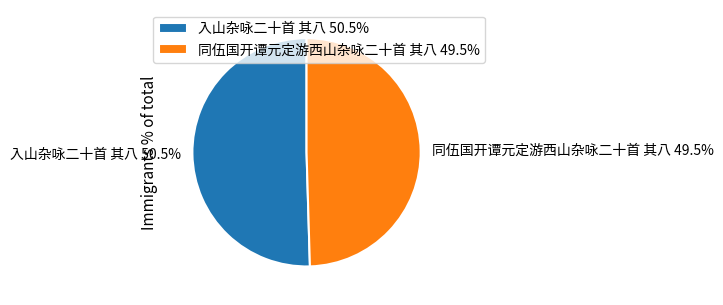

Which slice is the largest?

入山杂咏二十首 其八